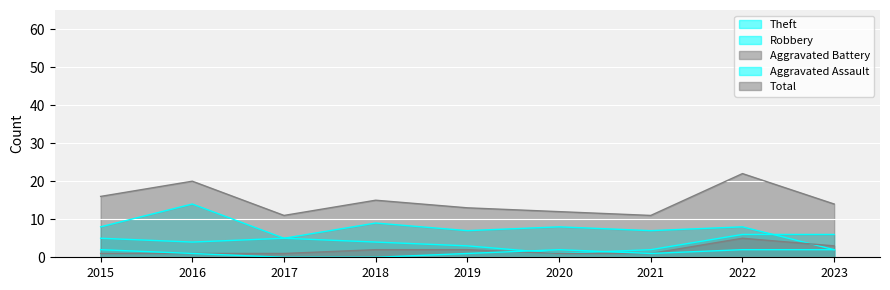

Between 2021 and 2023, which is larger?

2021